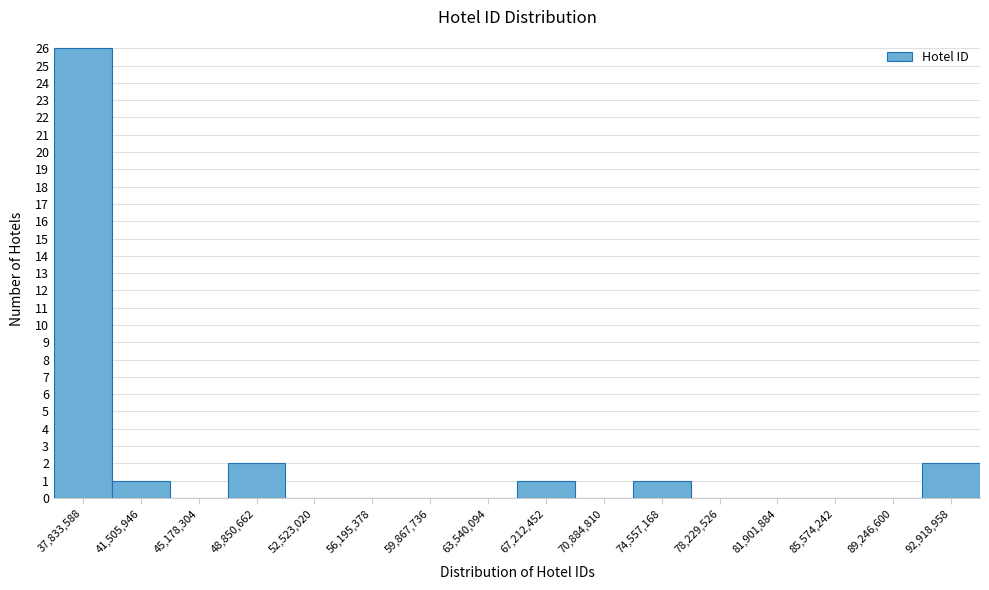

Reading left to right, what are all the values shown in this chart?

37,833,588=26	41,505,946=1	45,178,304=0	48,850,662=2	52,523,020=0	56,195,378=0	59,867,736=0	63,540,094=0	67,212,452=1	70,884,810=0	74,557,168=1	78,229,526=0	81,901,884=0	85,574,242=0	89,246,600=0	92,918,958=2